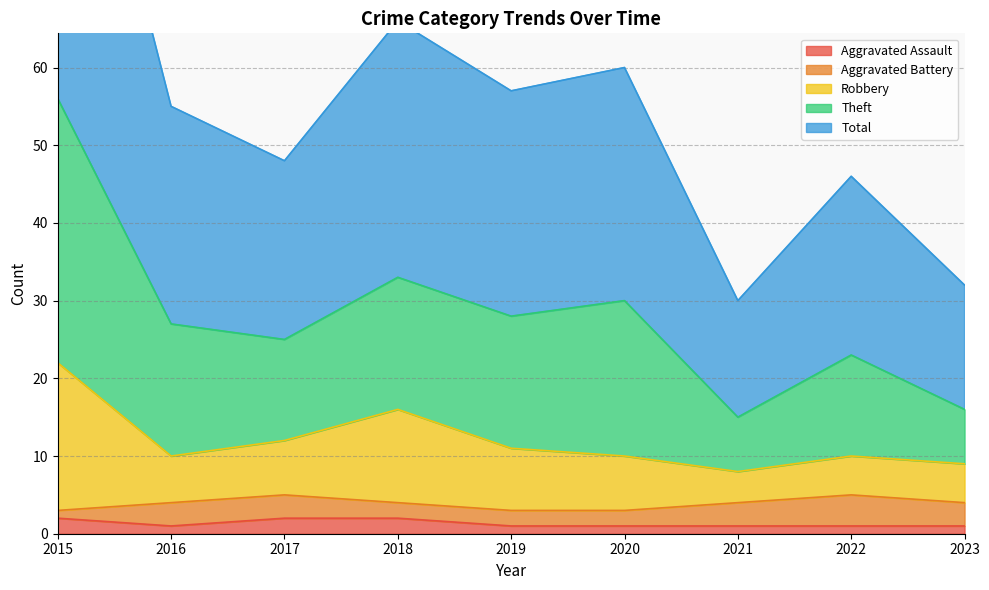

The value of Aggravated Assault at 2015 is 2. True or false?

True